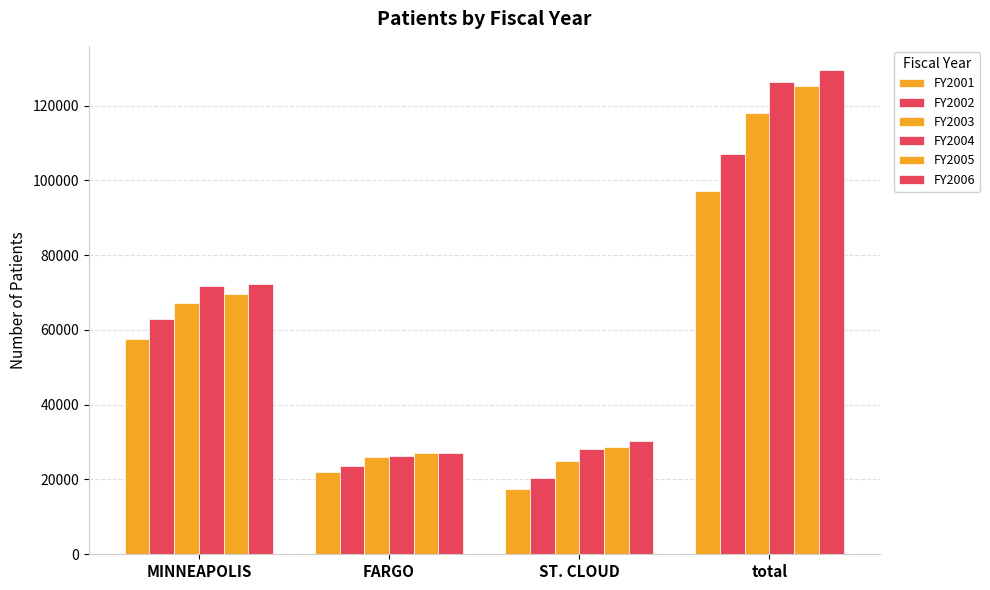

What is the sum of all FY2004 values?

252596